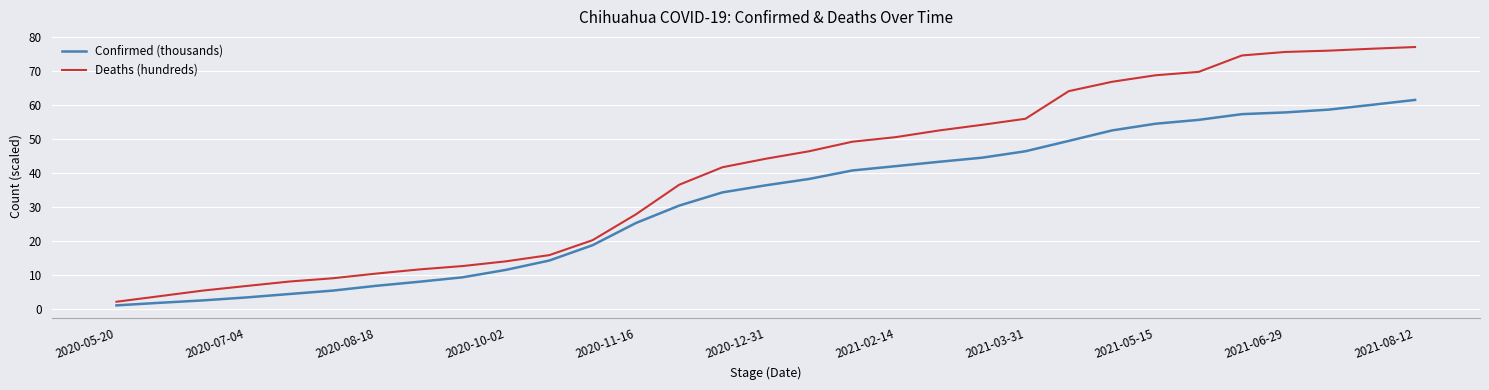

List the series in order of their overall mean, lowest first.

Confirmed (thousands), Deaths (hundreds)